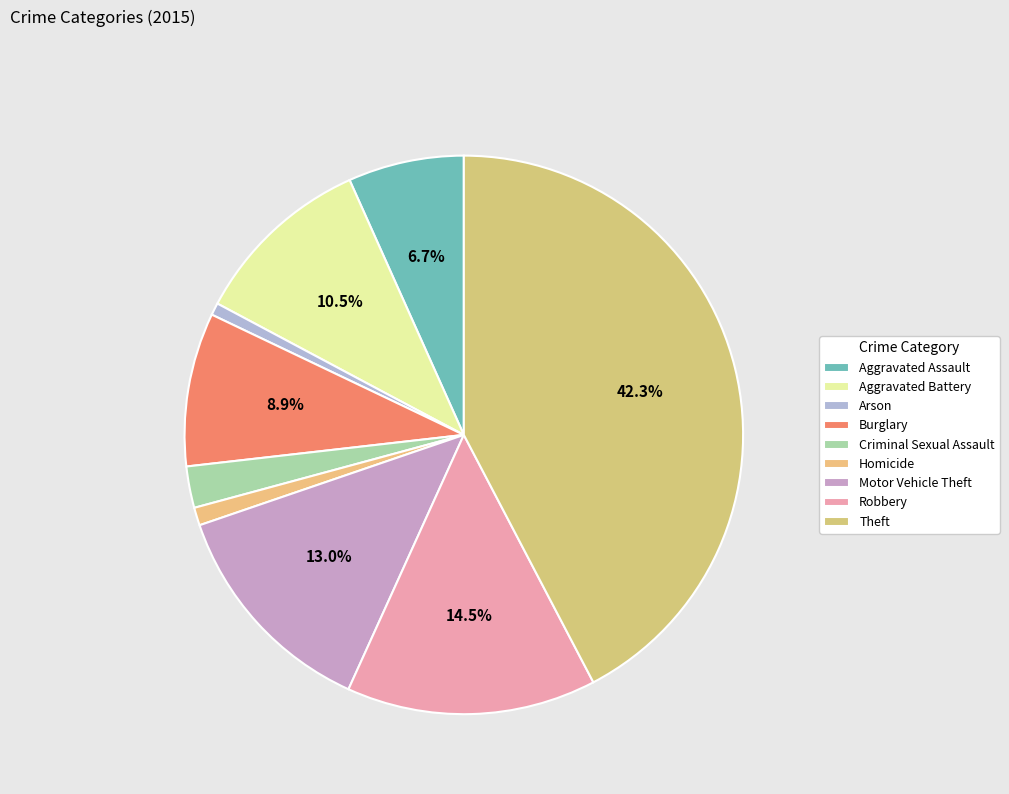

Does Motor Vehicle Theft represent more than half of the total?

No